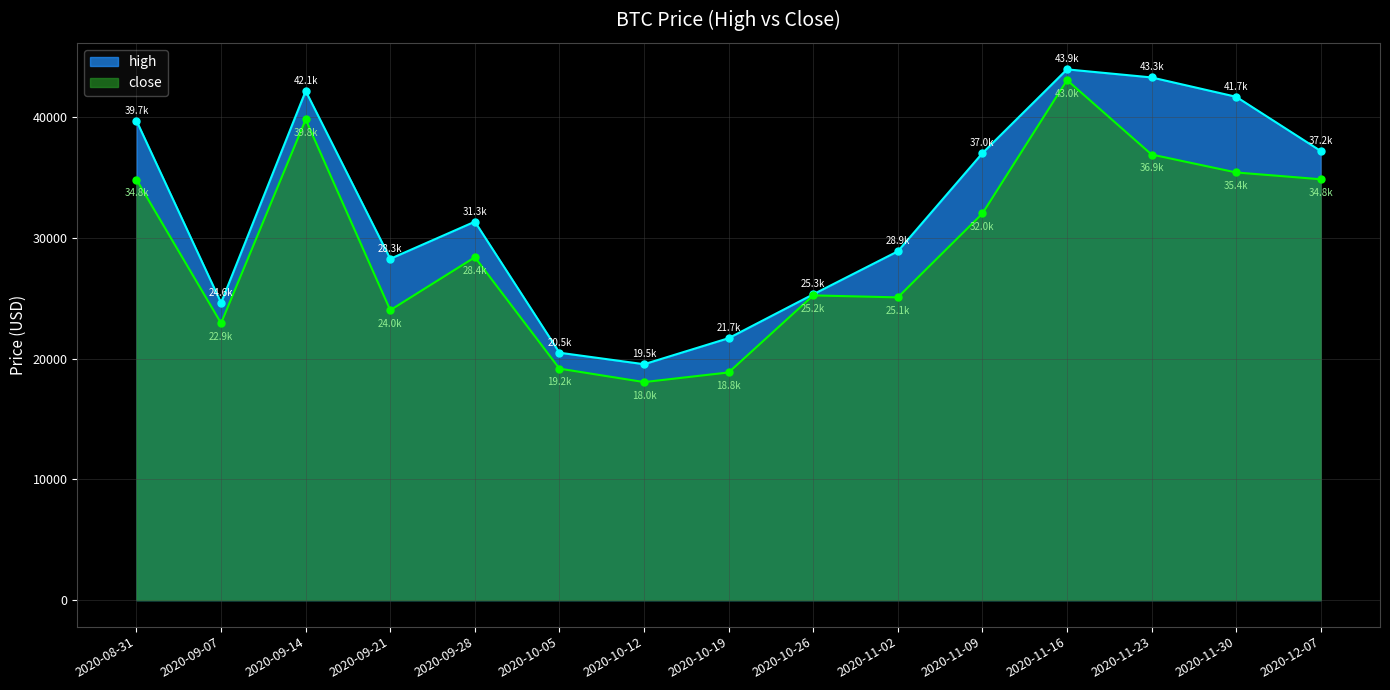

Which series has the widest spread of values?

close